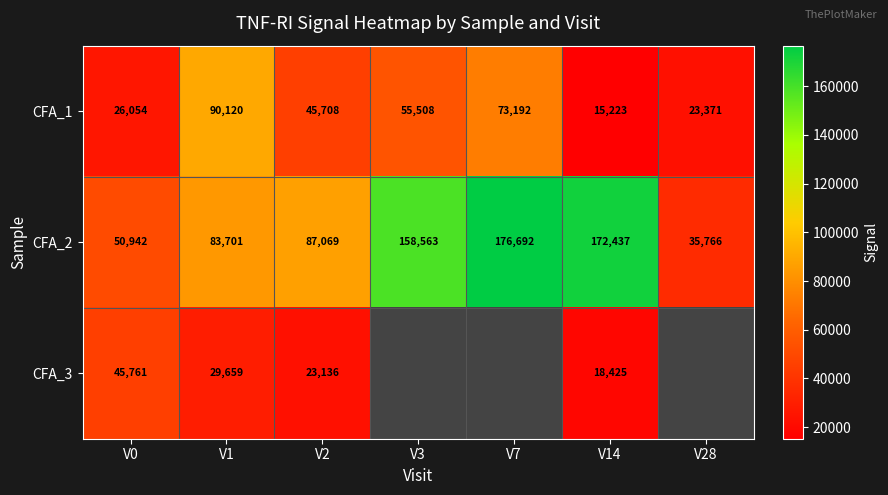

What is the total value across all series at V14?

206085